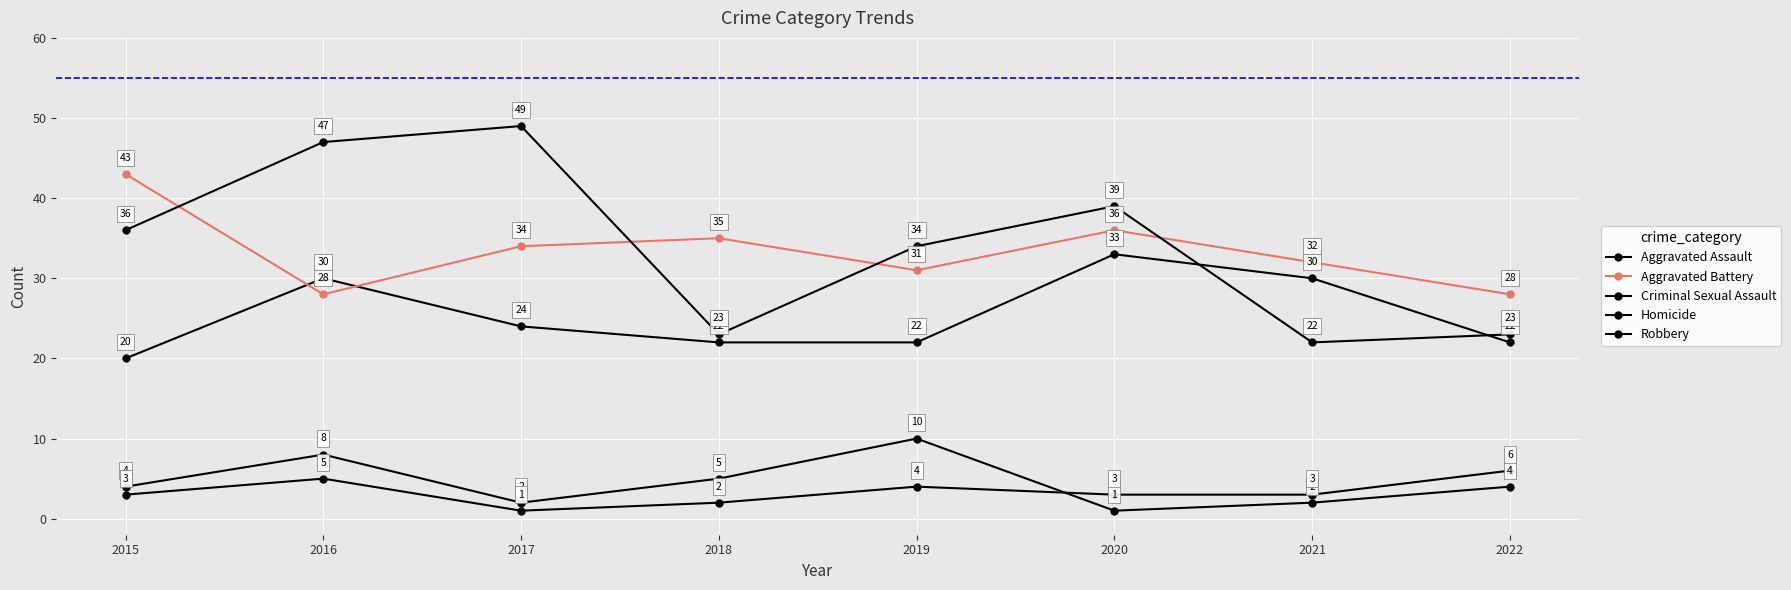

Read the Homicide value at 2015.

3